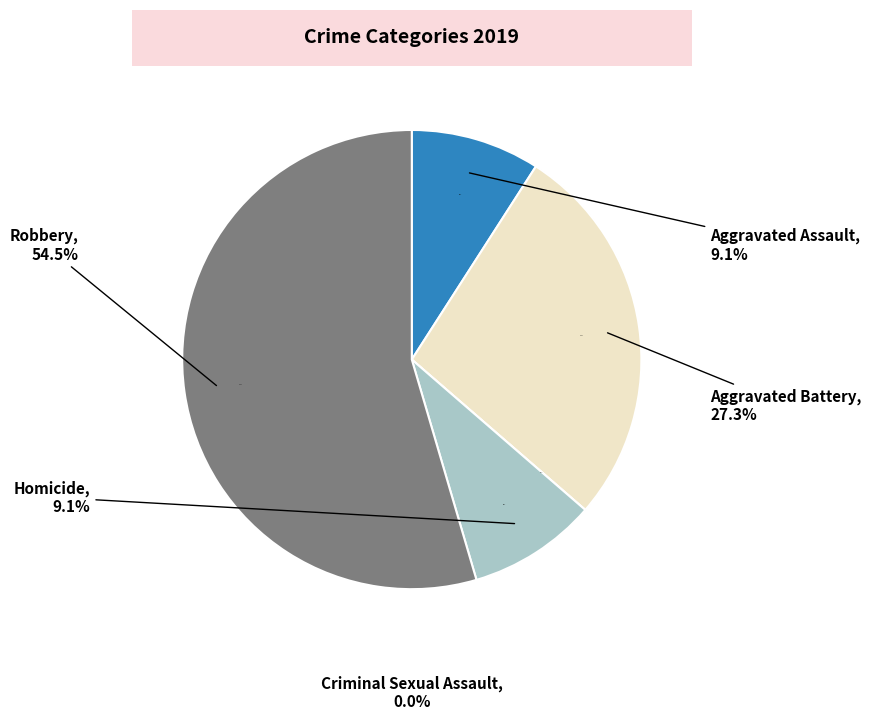

To the nearest percent, what percentage of the pie is Aggravated Battery?

27%